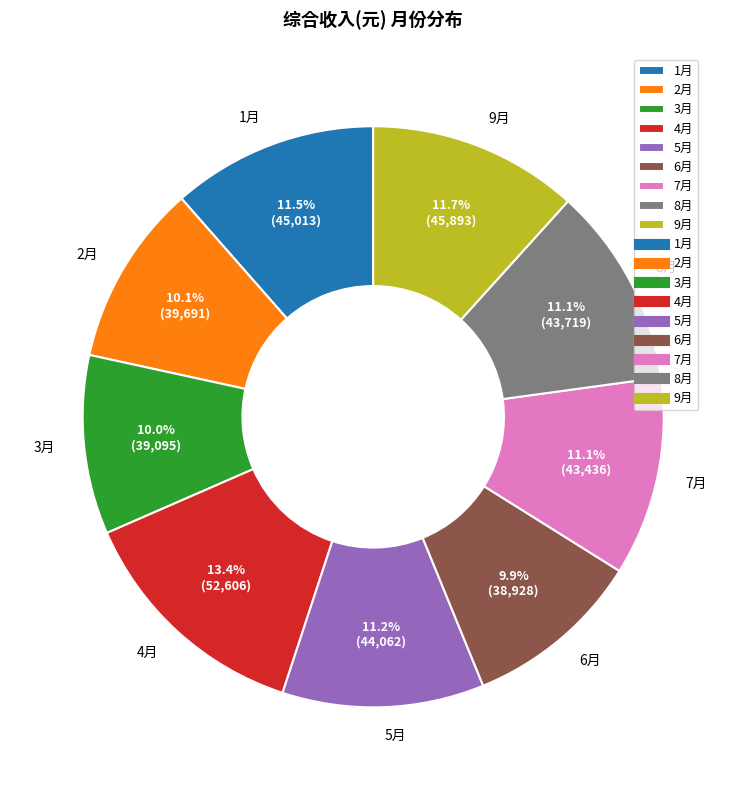

Does any single category account for the majority?

No